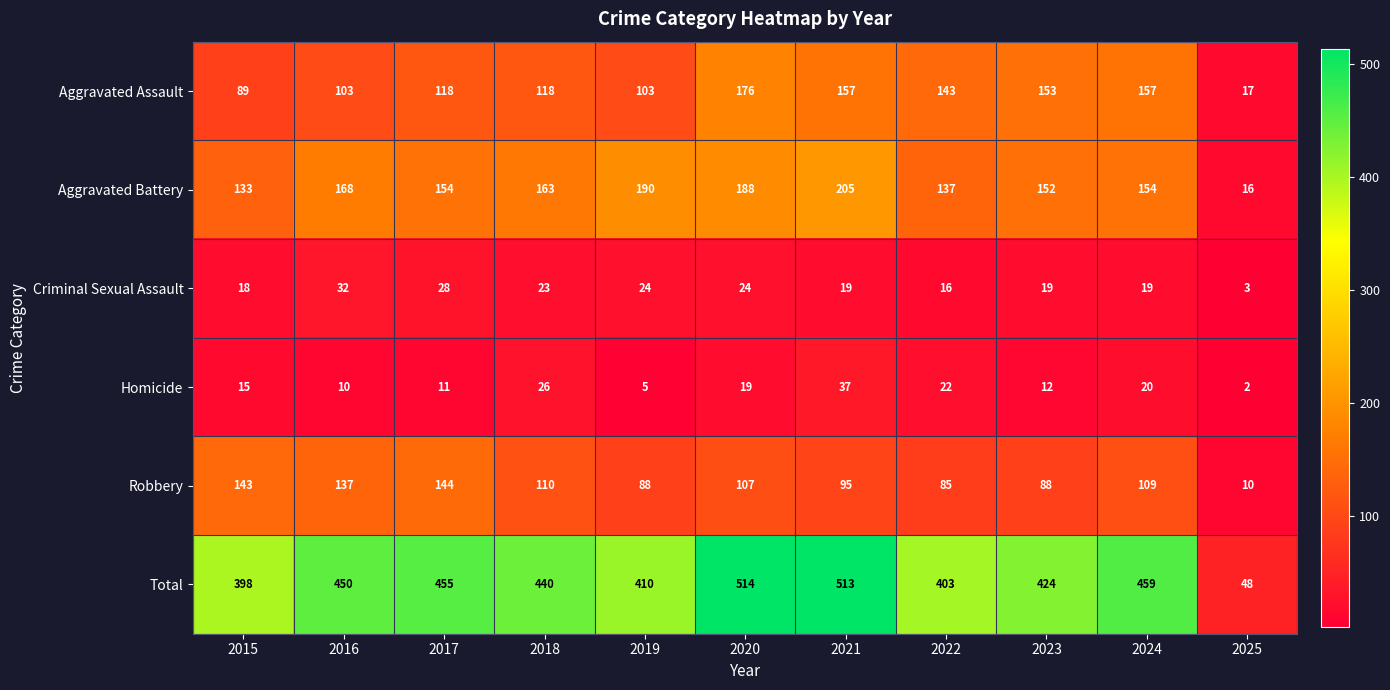

True or false: Total has a value of 450 at 2016.

True